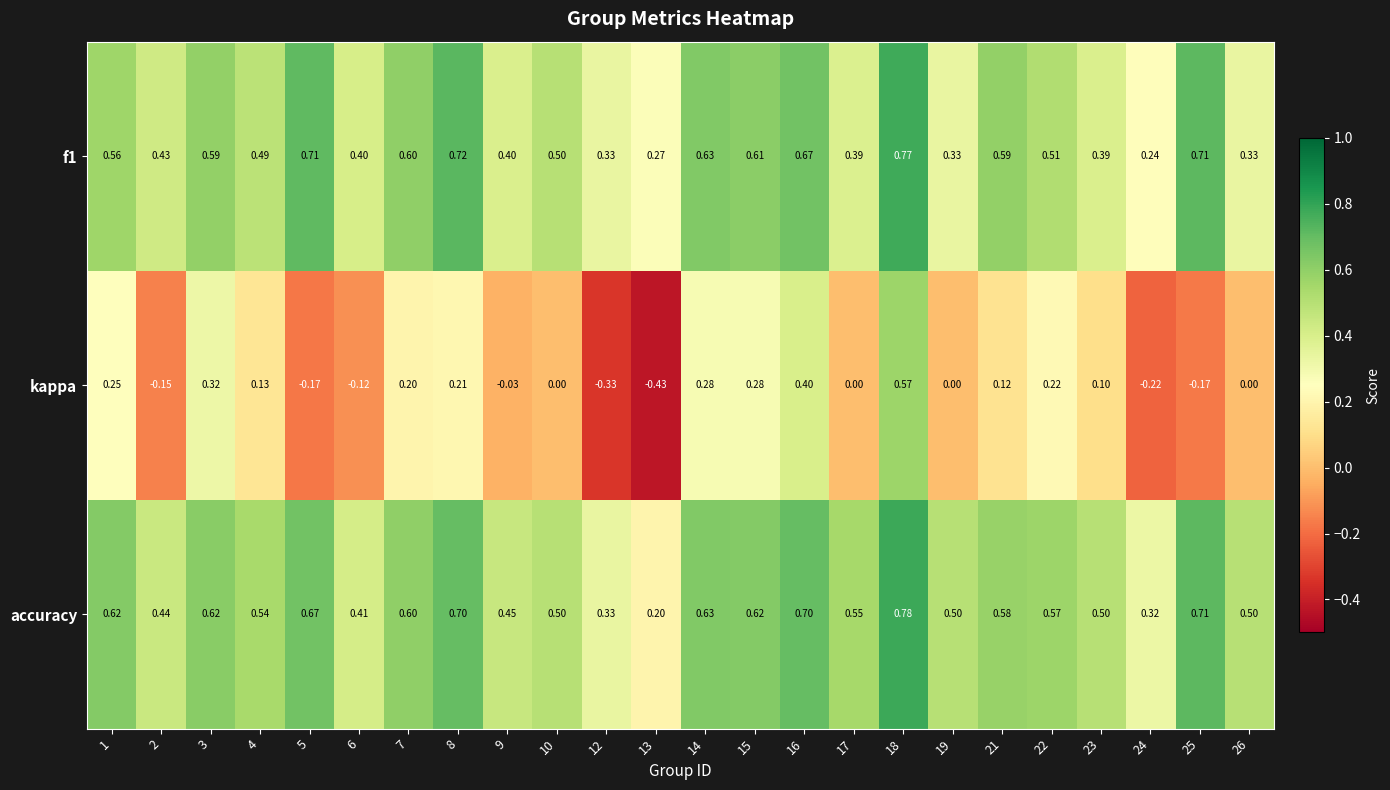

What is the spread (max minus min) of values at 18?

0.2